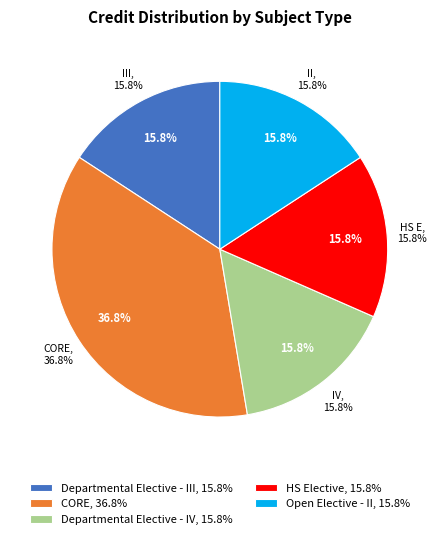

Does any single category account for the majority?

No